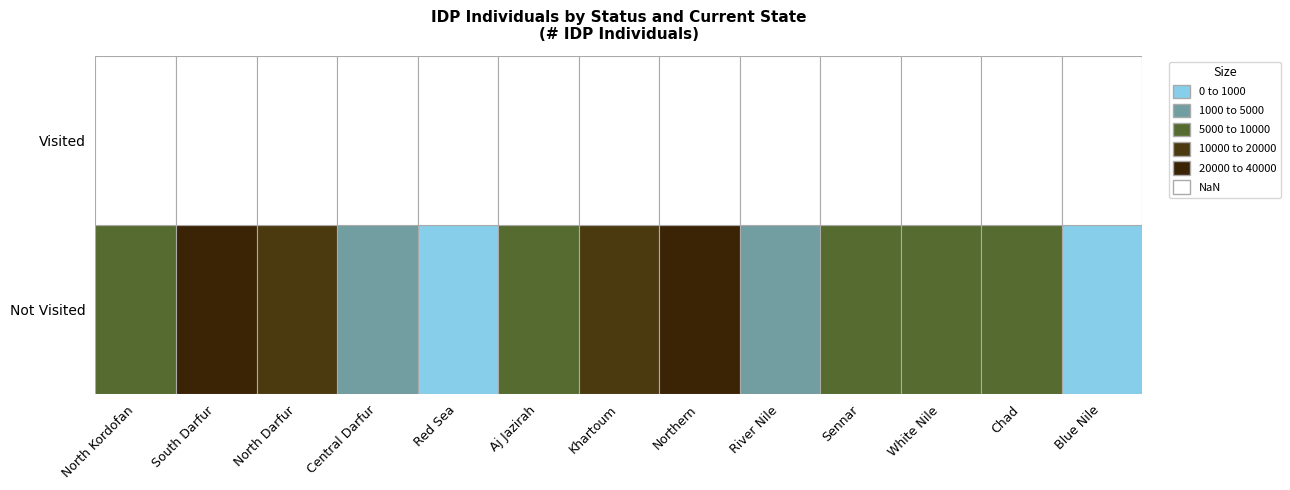

At which label does Not Visited reach its minimum?

Blue Nile